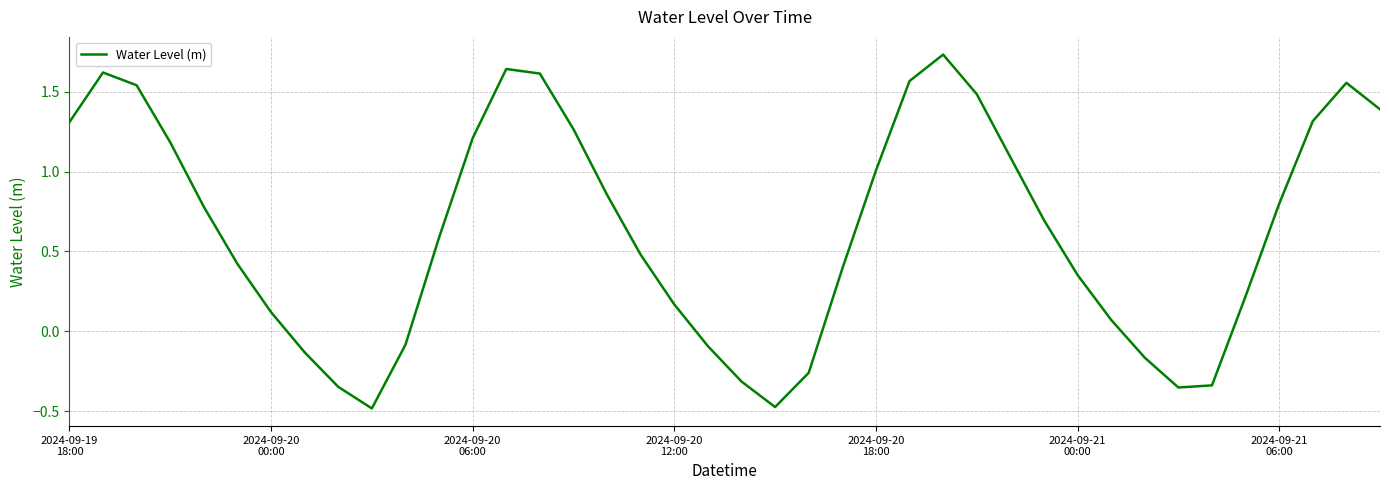

What is the difference between the maximum and minimum values?

2.2